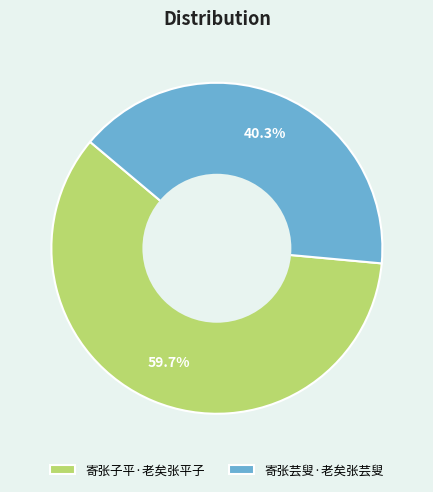

How many segments does this pie chart have?

2